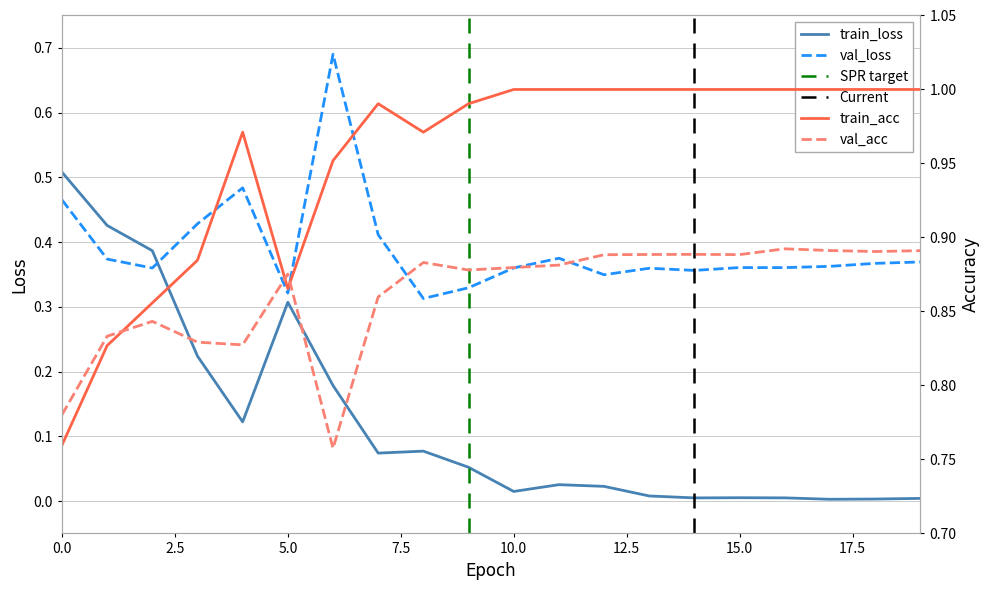

The val_acc series shows 0.9 at 9. True or false?

True